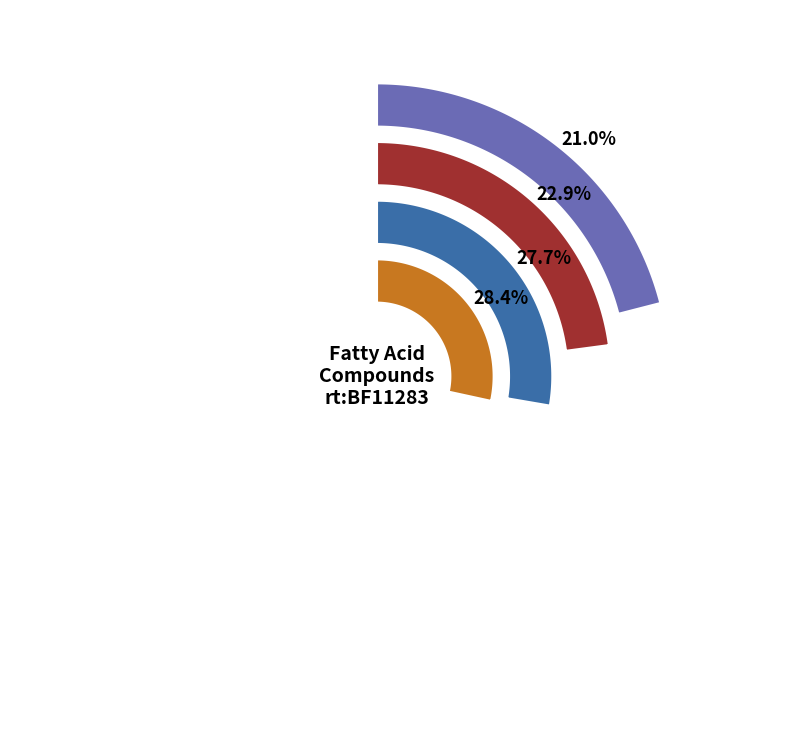

Which category has the smallest portion of the pie?

ref